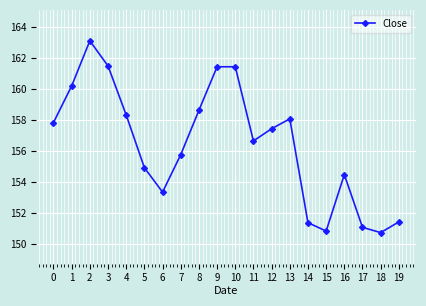

What is the value of the 18th point from the left?

151.1